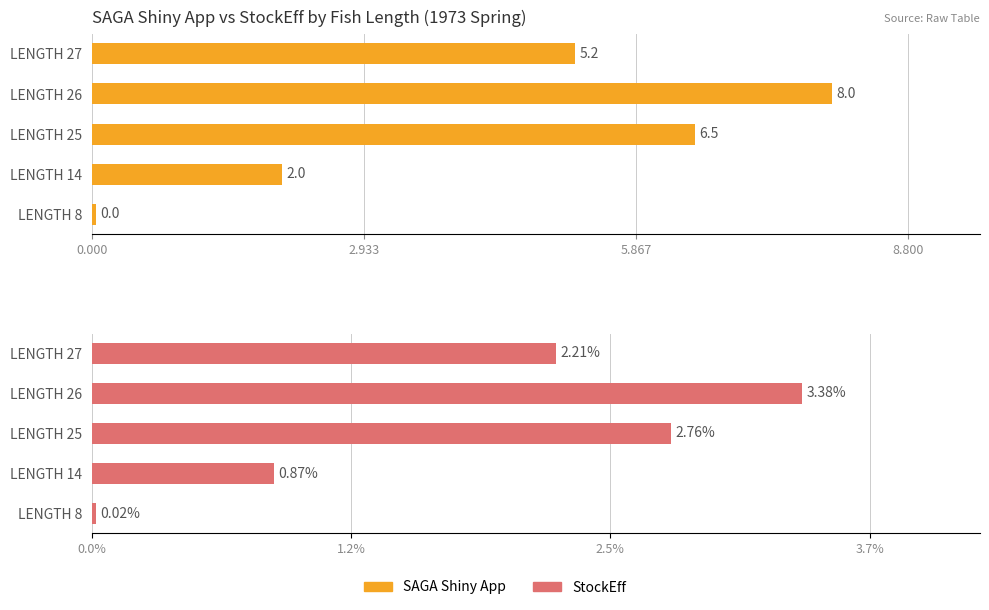

True or false: StockEff has a value of 1.4 at LENGTH 27.

False